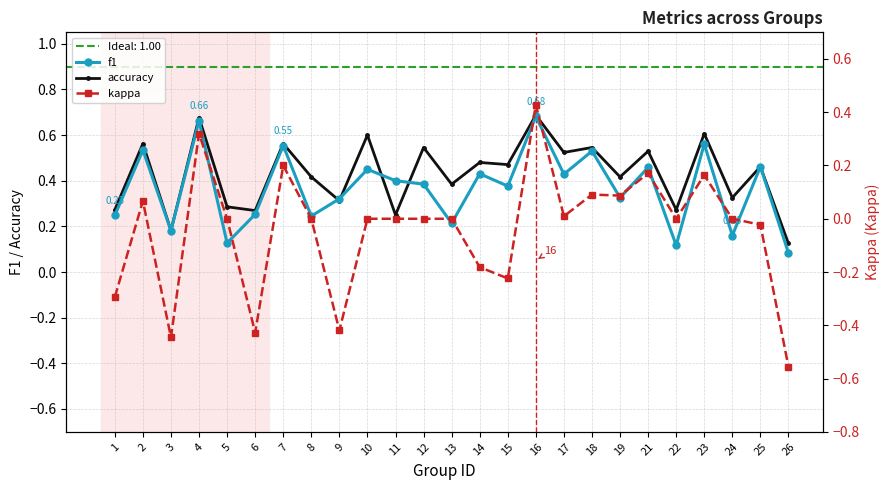

What is the difference between the f1 values at 5 and 9?

0.2